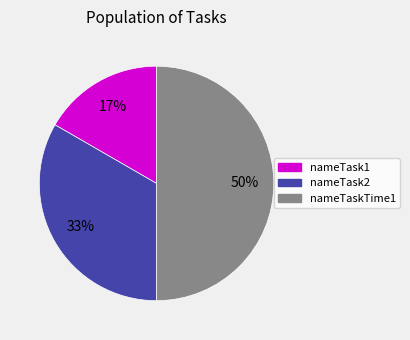

To the nearest percent, what portion does nameTask1 represent?

17%